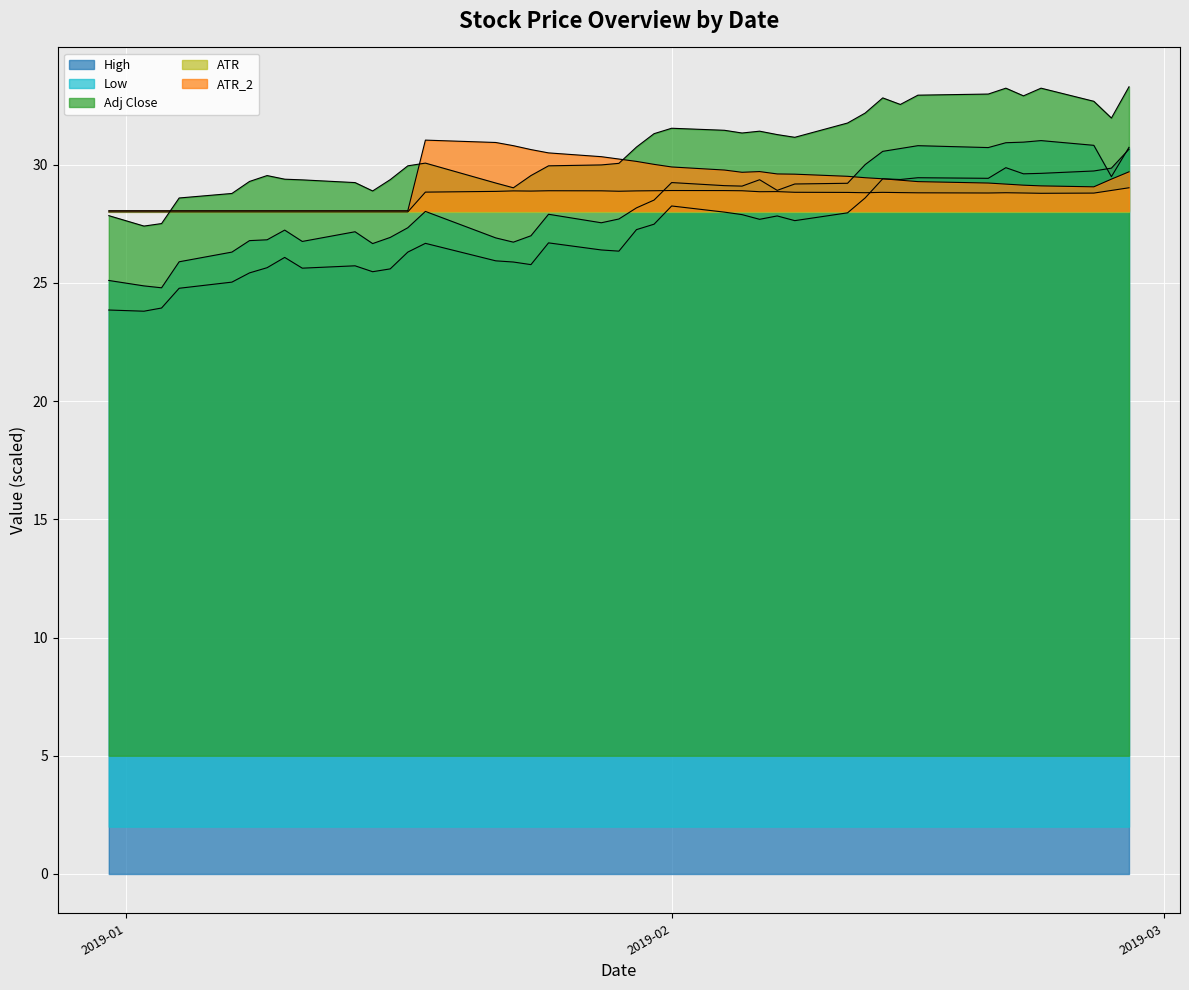

Reading left to right, what are all the values shown in this chart?

High: 23.9	23.8	23.9	24.8	25.0	25.4	25.6	26.1	25.6	25.7	25.5	25.6	26.3	26.7	25.9	25.9	25.8	26.7	26.4	26.3	27.2	27.5	28.2	28.0	27.9	27.7	27.8	27.6	28.0	28.6	29.4	29.4	29.4	29.4	29.9	29.6	29.6	29.7	29.9	30.6
Low: 25.1	24.9	24.8	25.9	26.3	26.8	26.8	27.2	26.8	27.2	26.7	26.9	27.3	28.0	26.9	26.7	27.0	27.9	27.5	27.7	28.2	28.5	29.2	29.1	29.1	29.4	28.9	29.2	29.2	30.0	30.6	30.7	30.8	30.7	30.9	30.9	31.0	30.8	29.5	30.7
Adj Close: 27.8	27.4	27.5	28.6	28.8	29.3	29.5	29.4	29.4	29.2	28.9	29.4	29.9	30.1	29.2	29.0	29.5	29.9	30.0	30.1	30.7	31.3	31.5	31.5	31.3	31.4	31.3	31.2	31.8	32.2	32.8	32.5	32.9	33.0	33.2	32.9	33.2	32.7	32.0	33.3
ATR: 28.0	28.0	28.0	28.0	28.0	28.0	28.0	28.0	28.0	28.0	28.0	28.0	28.0	28.8	28.9	28.9	28.9	28.9	28.9	28.9	28.9	28.9	28.9	28.9	28.9	28.9	28.9	28.8	28.8	28.8	28.8	28.8	28.8	28.8	28.8	28.8	28.8	28.8	28.9	29.0
ATR_2: 28.1	28.1	28.1	28.1	28.1	28.1	28.1	28.1	28.1	28.1	28.1	28.1	28.1	31.0	30.9	30.8	30.6	30.5	30.3	30.2	30.1	30.0	29.9	29.8	29.7	29.7	29.6	29.6	29.5	29.4	29.4	29.3	29.3	29.2	29.2	29.1	29.1	29.1	29.4	29.7